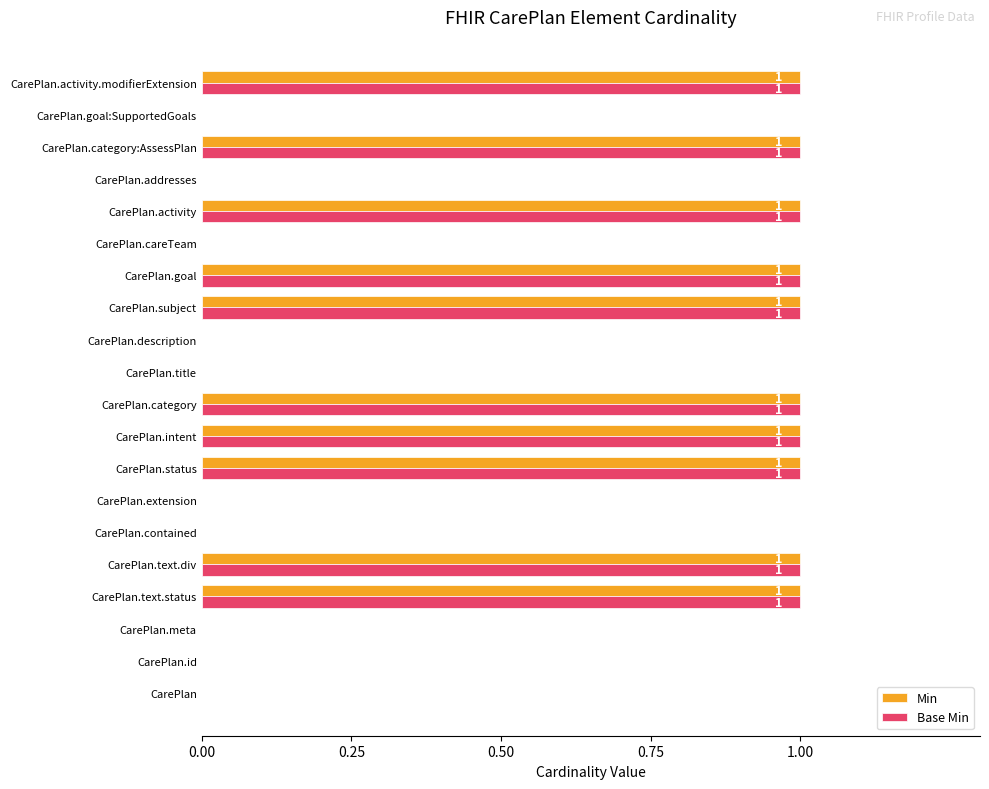

What is the sum of all Min values?

10